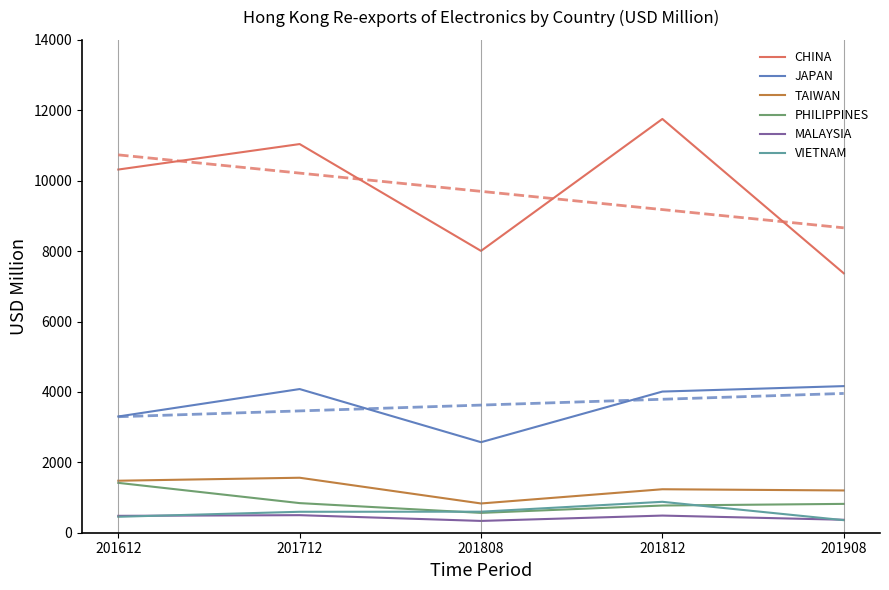

The value of JAPAN at 201612 is 3301.9. True or false?

True